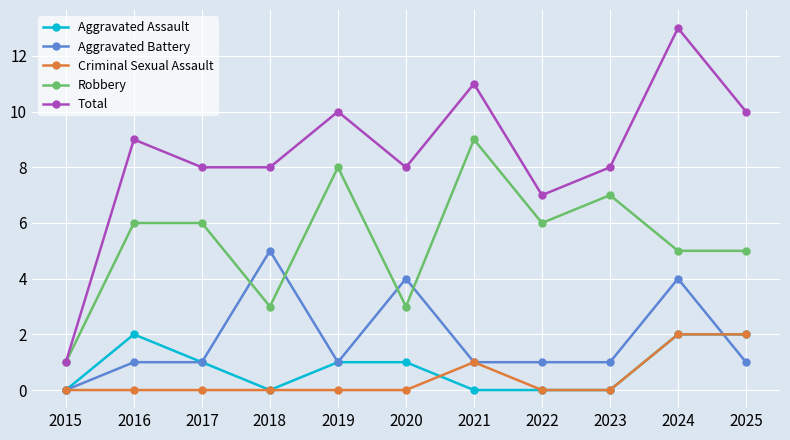

Where is the first local maximum for Total?

2016